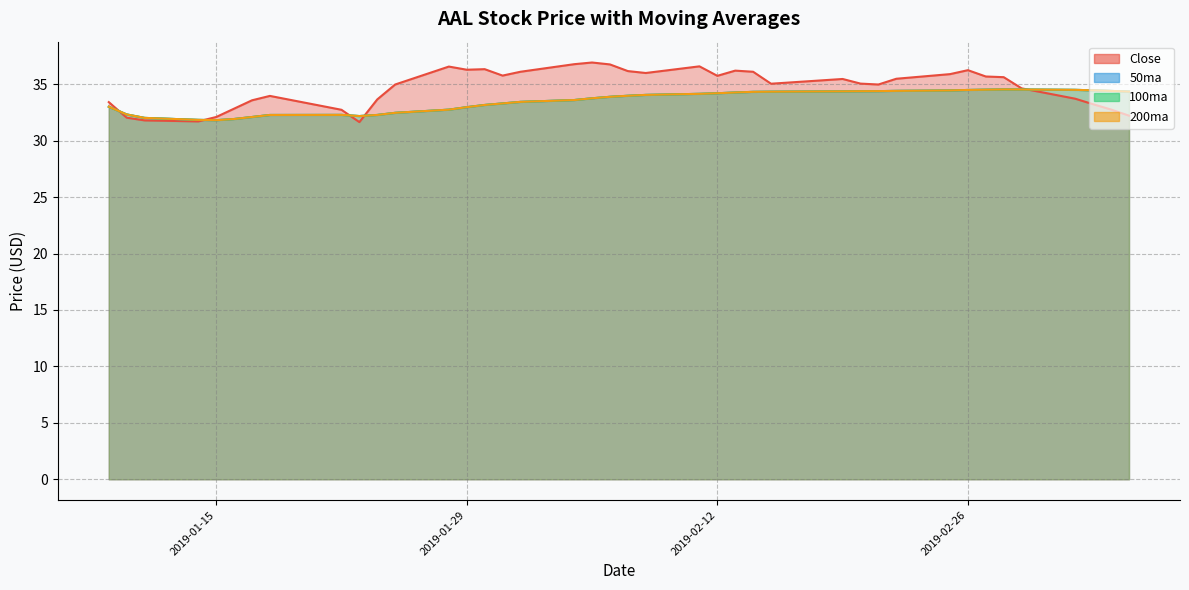

How many values in the 50ma series exceed 33?

27